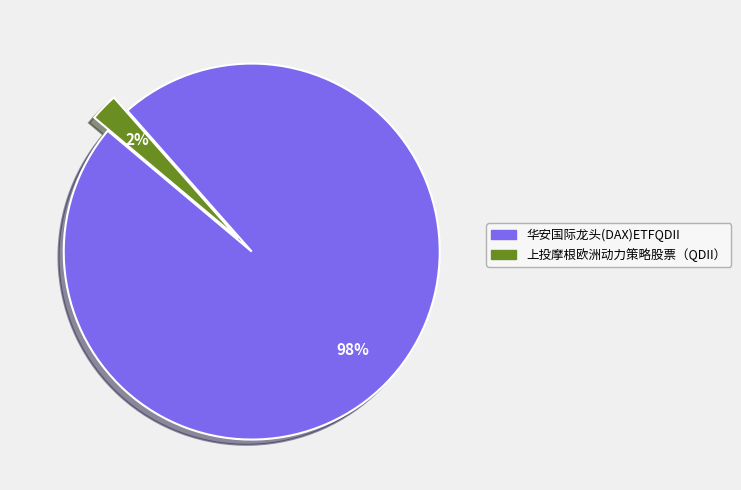

How many slices are in this pie chart?

2